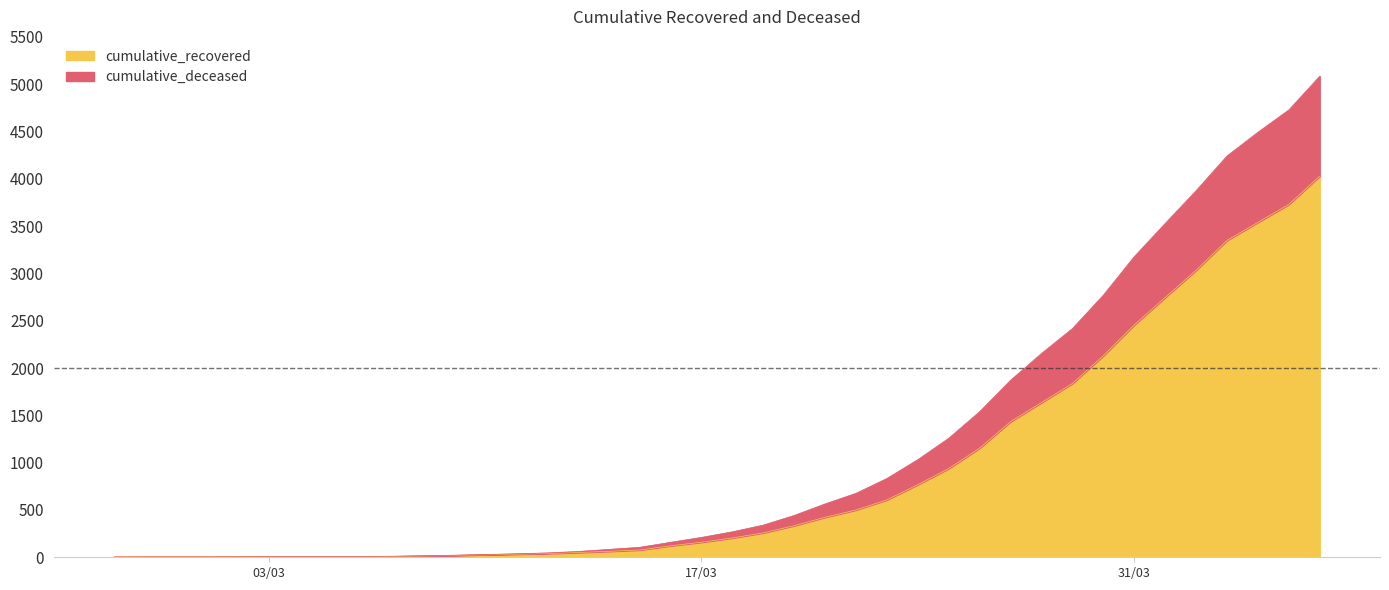

Is it true that cumulative_deceased equals 30 at 2020-03-09?

False